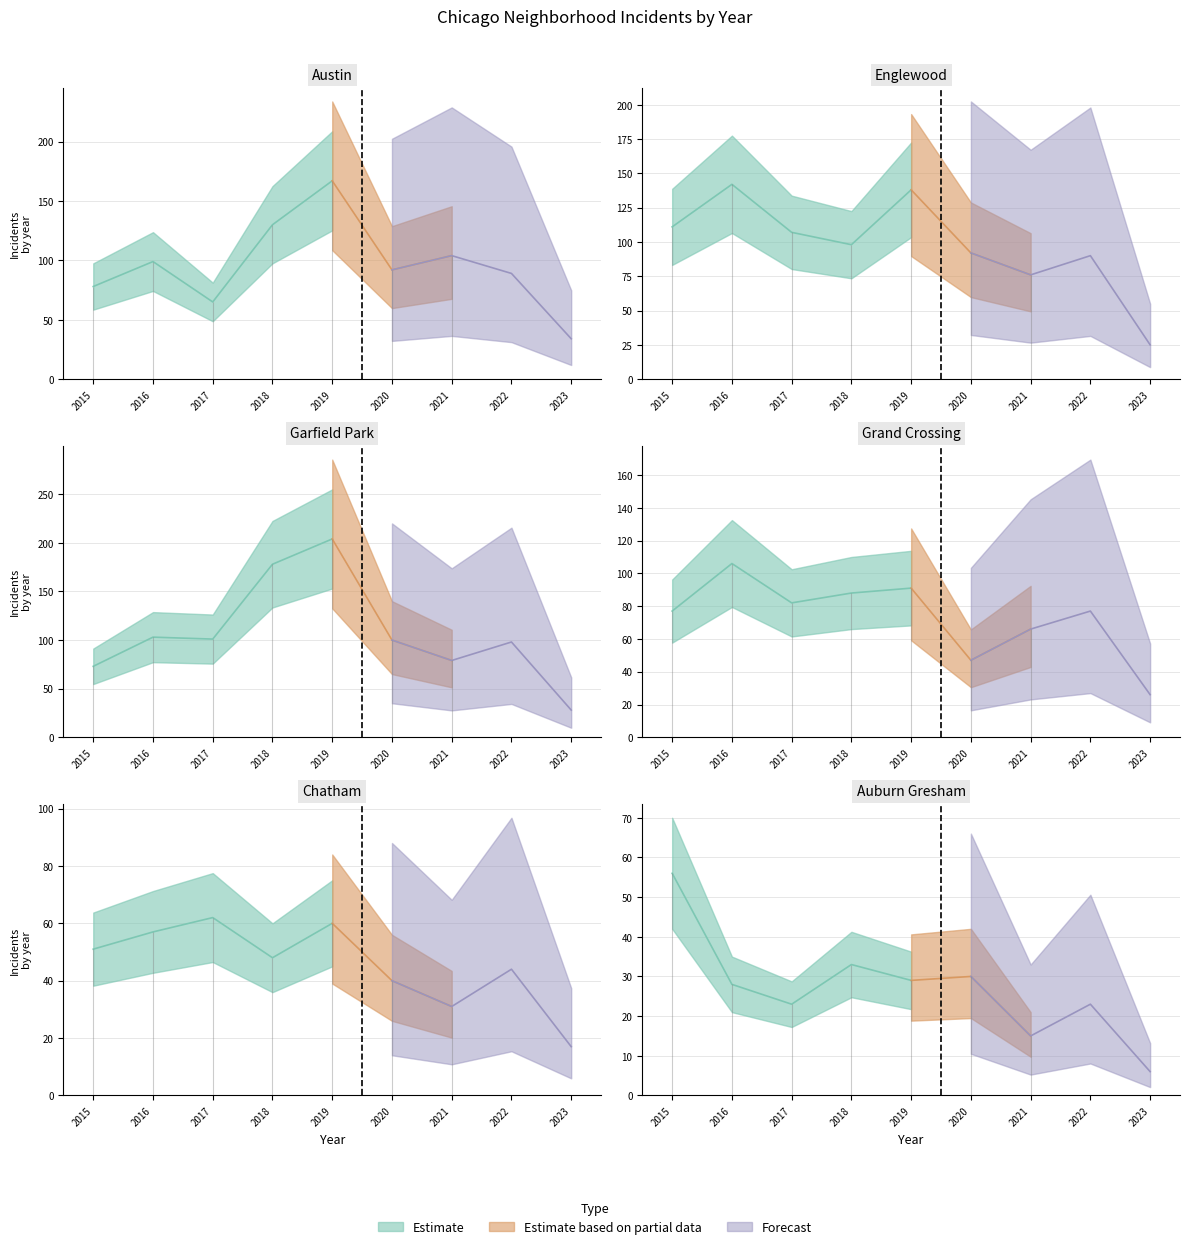

After their last crossing, which series has the higher values: Austin or Grand Crossing?

Austin